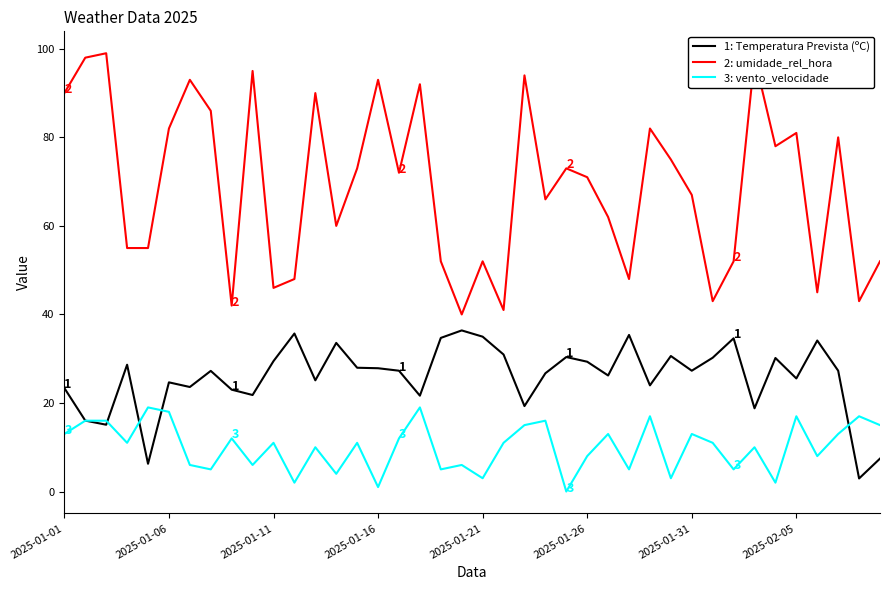

True or false: 2: umidade_rel_hora and 3: vento_velocidade intersect in this chart.

False